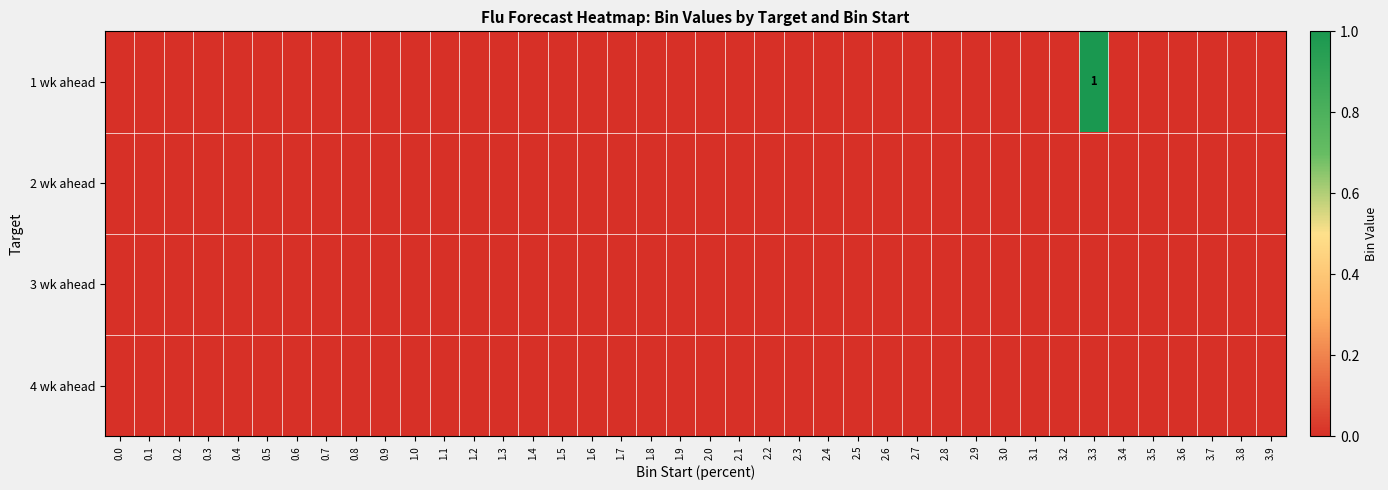

How many distinct data groups are displayed?

4